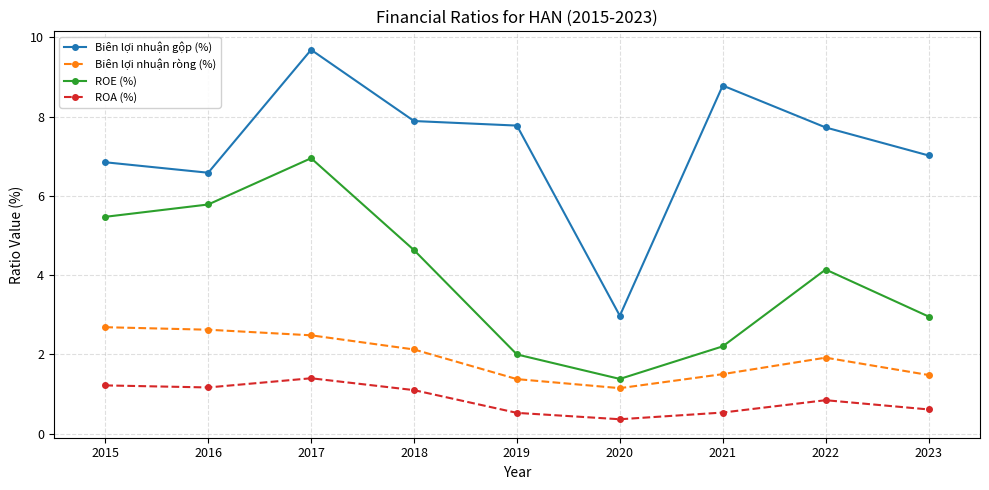

What is the difference between the maximum and second lowest values in the Biên lợi nhuận gộp (%) series?

3.1